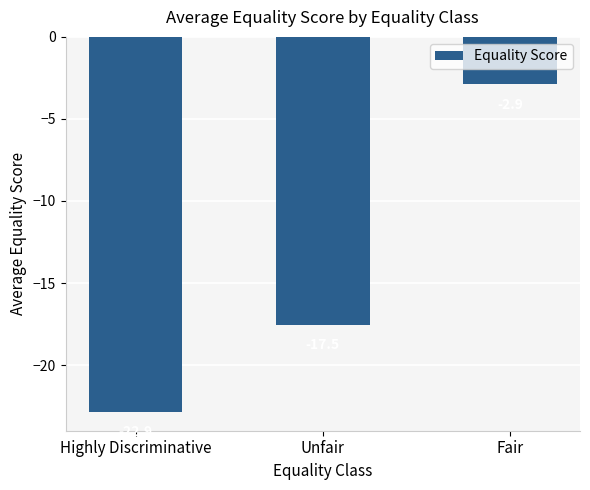

How many data points are less than -17?

2